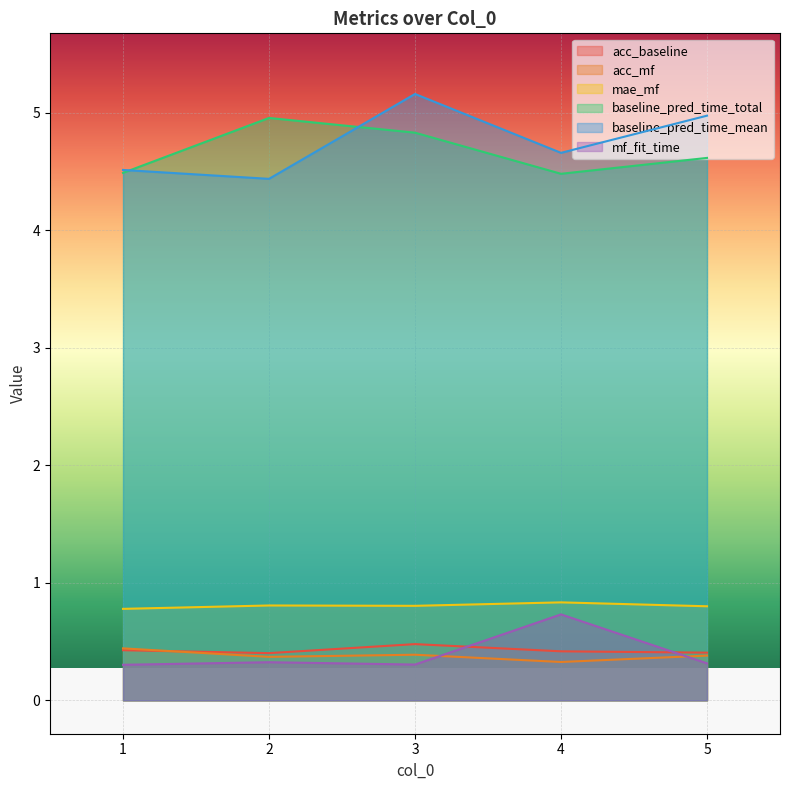

Between 3 and 2, which is larger?

3